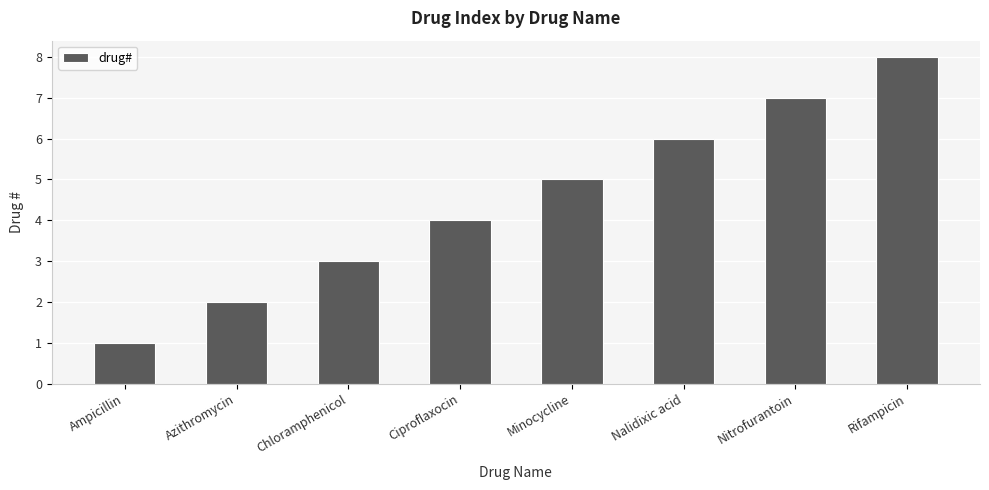

List the labels in order of value, largest first.

Rifampicin, Nitrofurantoin, Nalidixic acid, Minocycline, Ciproflaxocin, Chloramphenicol, Azithromycin, Ampicillin